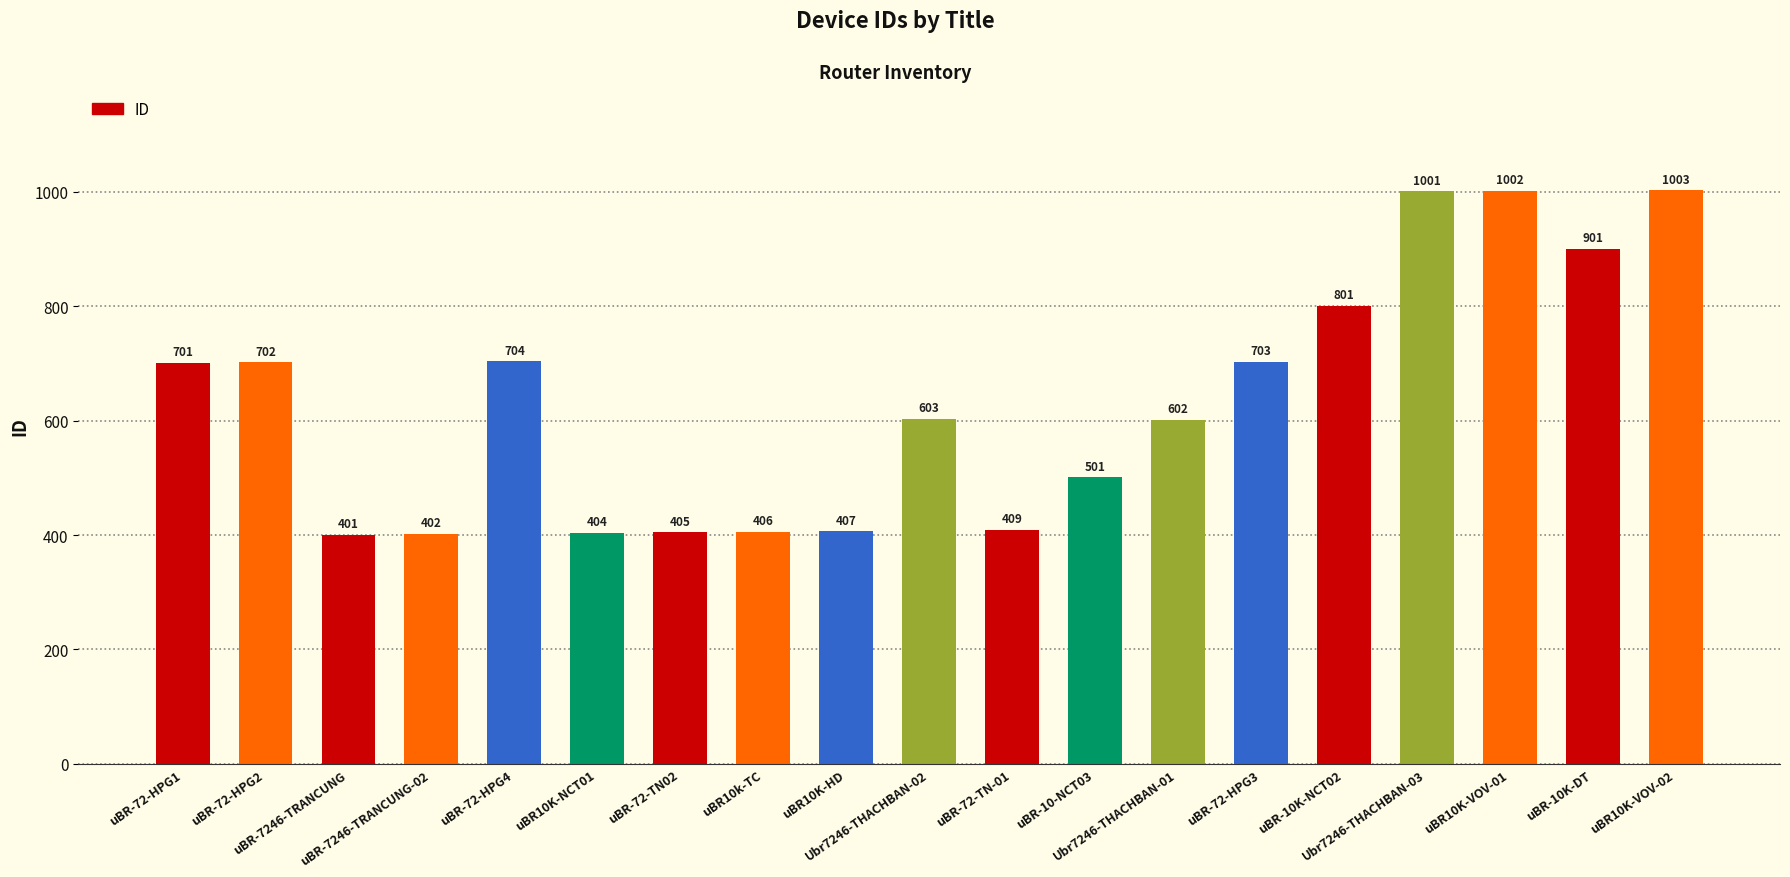

True or false: the data shows 279 at uBR-72-HPG2.

False